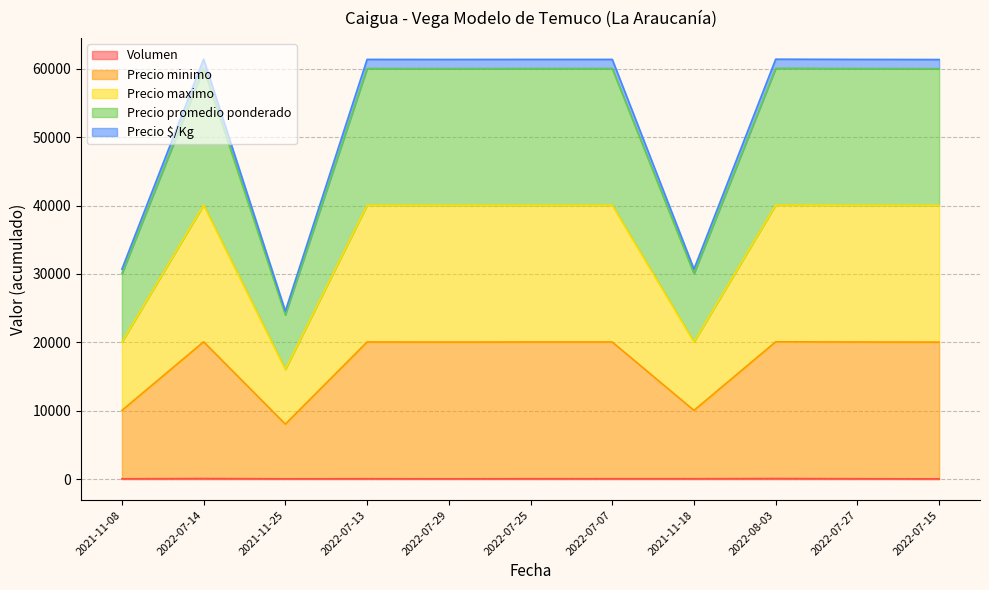

At 2022-07-27, list the series in order from smallest to largest.

Volumen, Precio $/Kg, Precio promedio ponderado, Precio maximo, Precio minimo